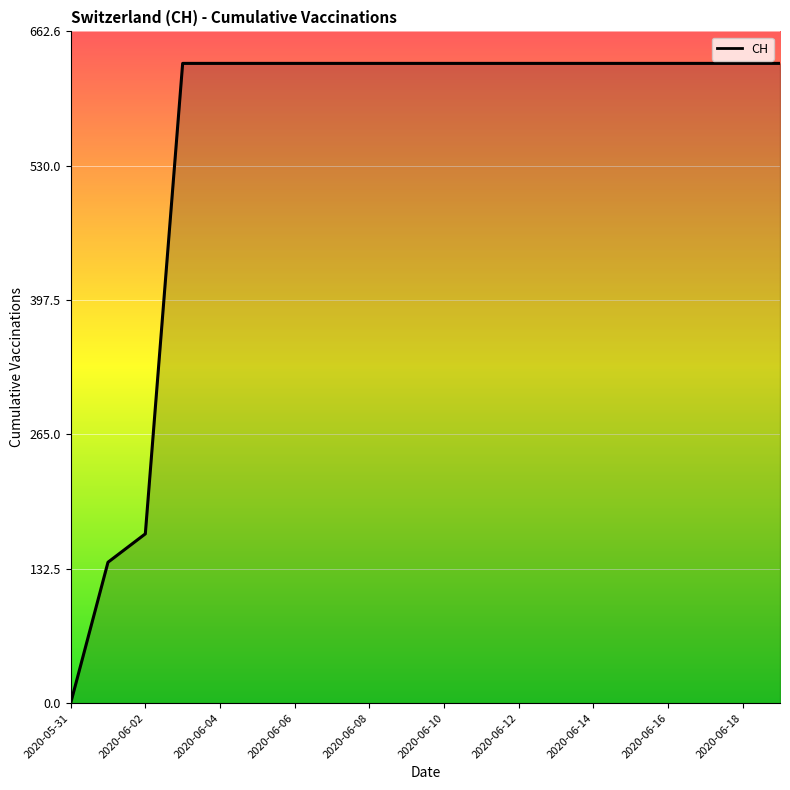

What is the maximum value shown in the chart?

631